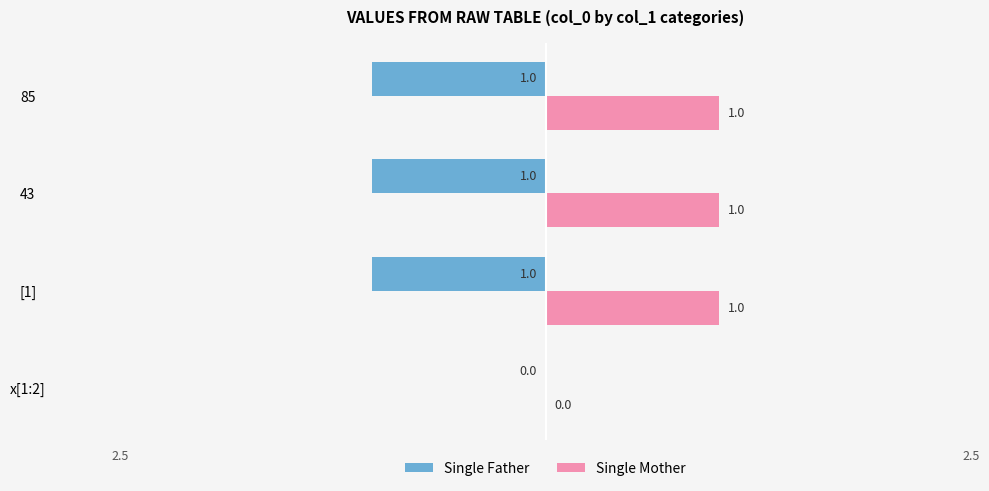

Which series has the largest total across all categories?

Single Mother